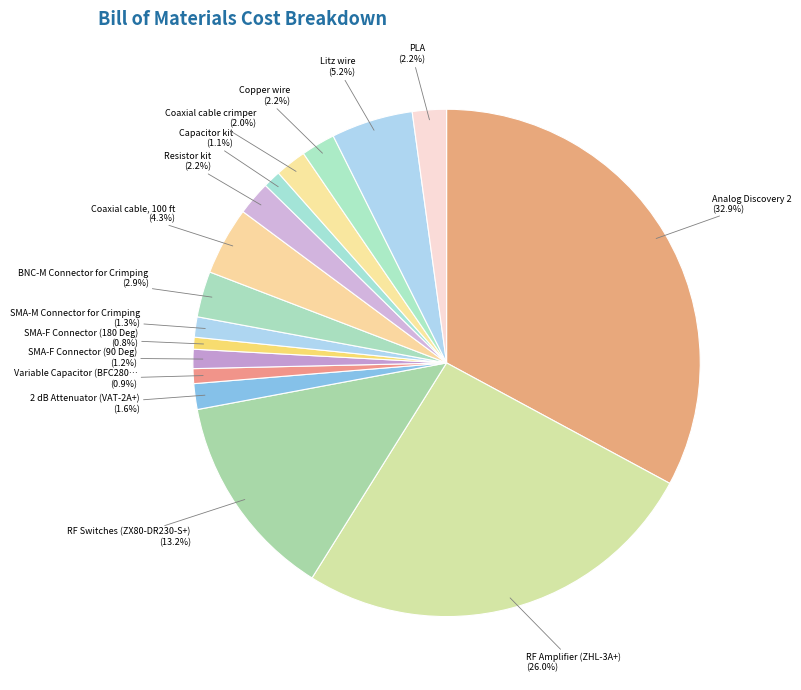

How many segments does this pie chart have?

16